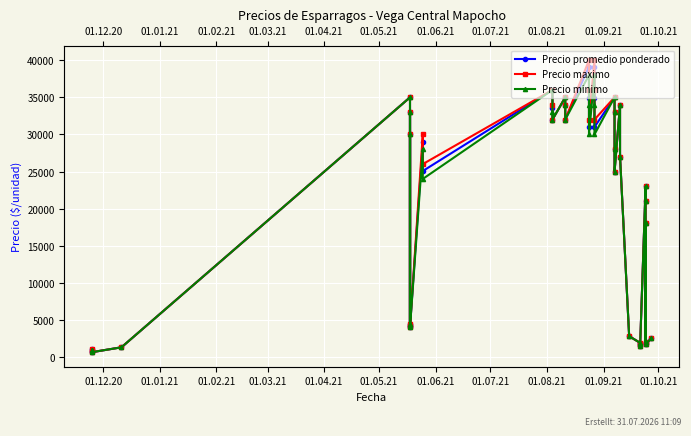

What is the sum of all Precio promedio ponderado values?

839356